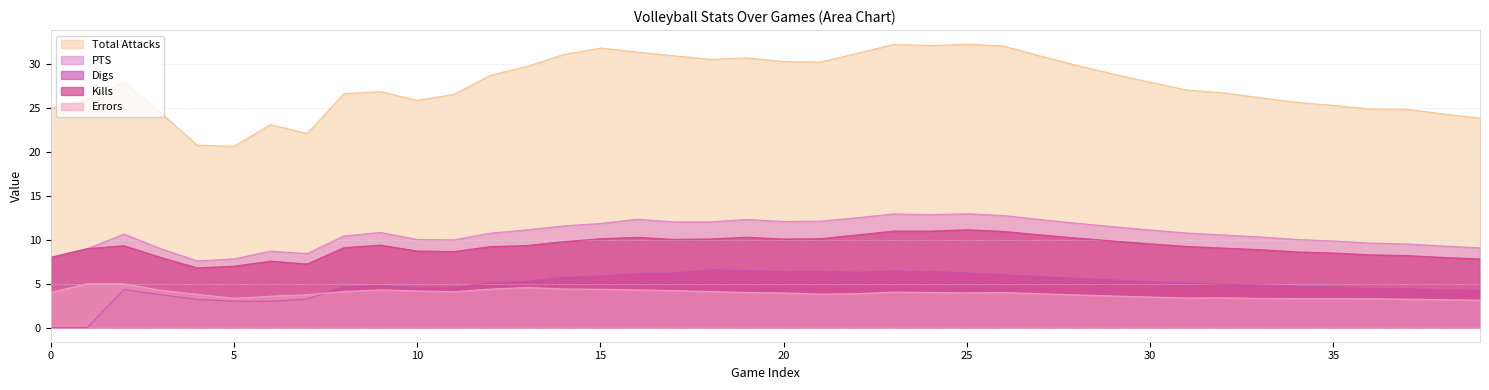

True or false: Digs has more than 1 points higher than both neighbors.

True